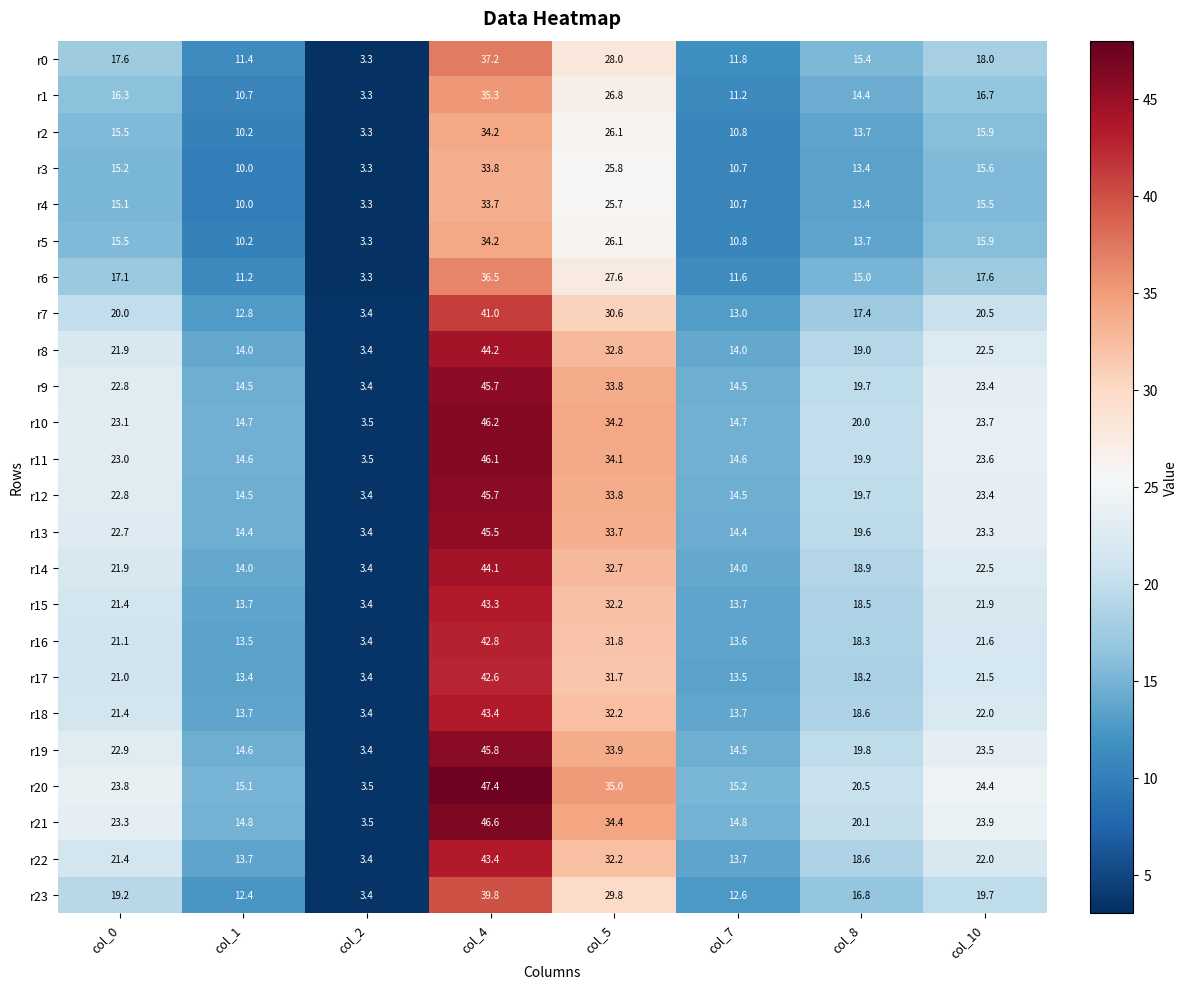

Is it true that r3 equals 10.7 at col_7?

True